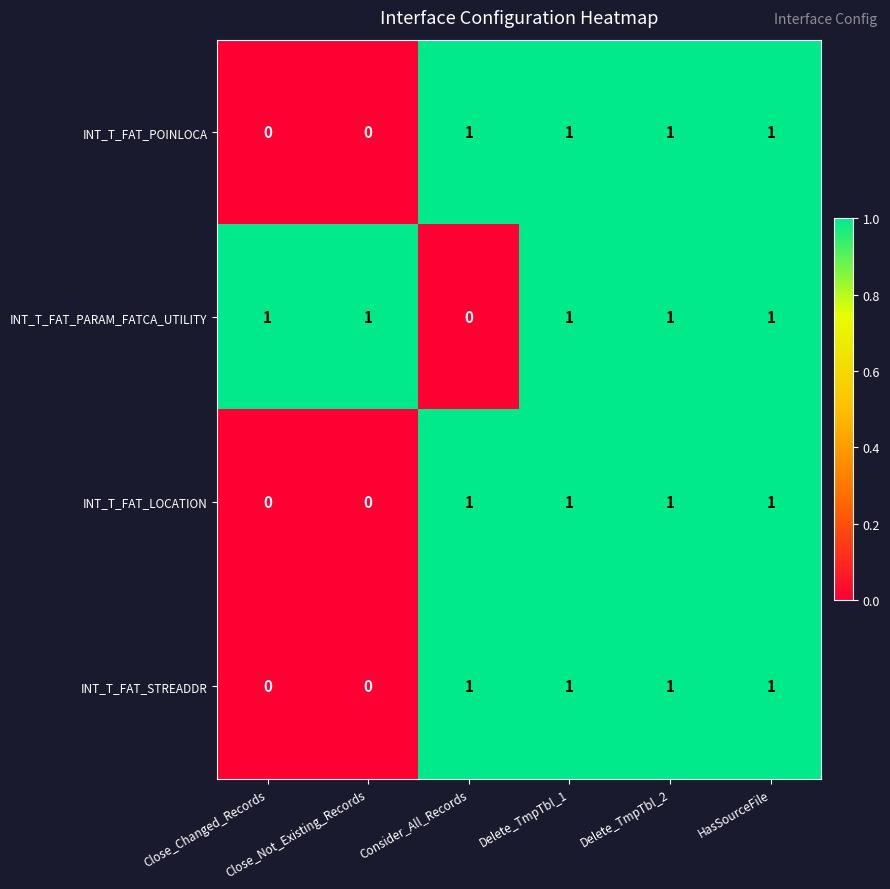

At how many categories does at least one series exceed 0?

6